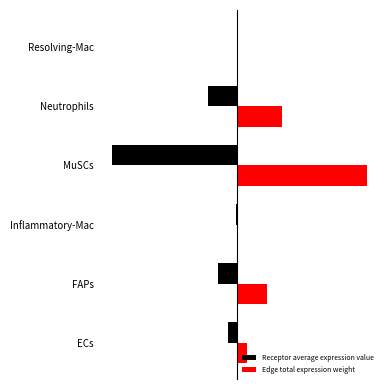

Where does the Edge total expression weight series first go above 5?

FAPs